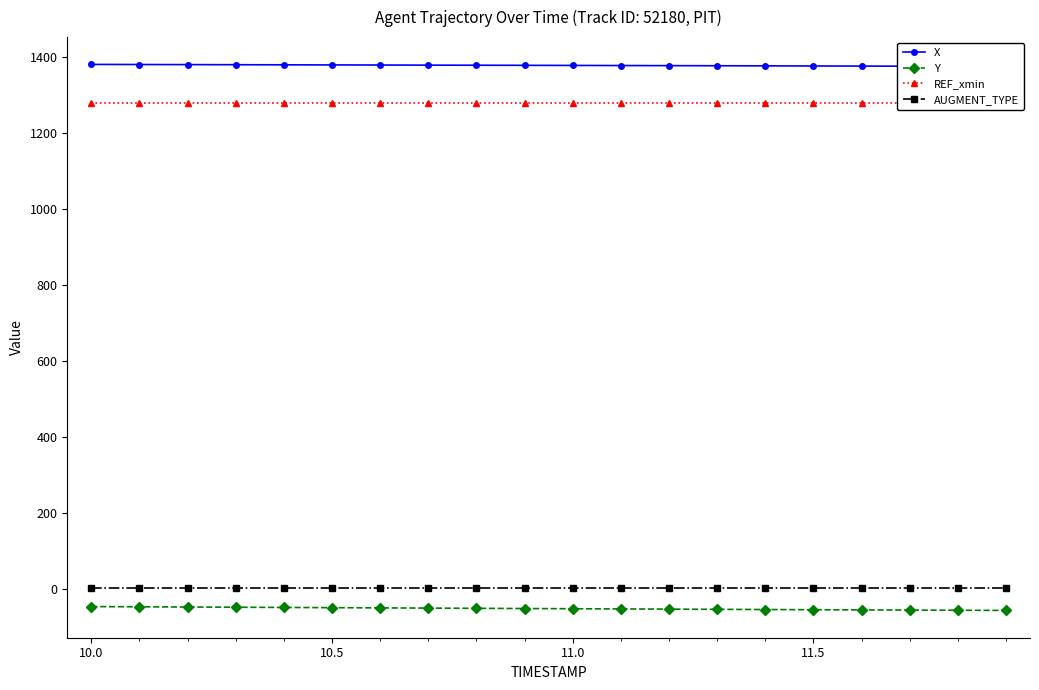

What is the average value of the Y series?

-52.2